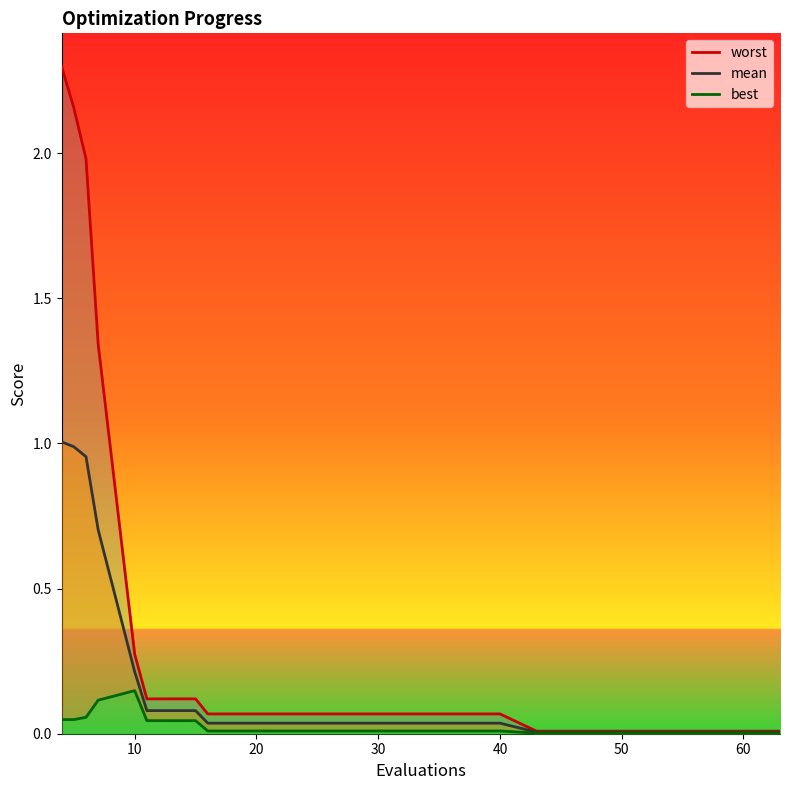

How many lines are shown in the chart?

3